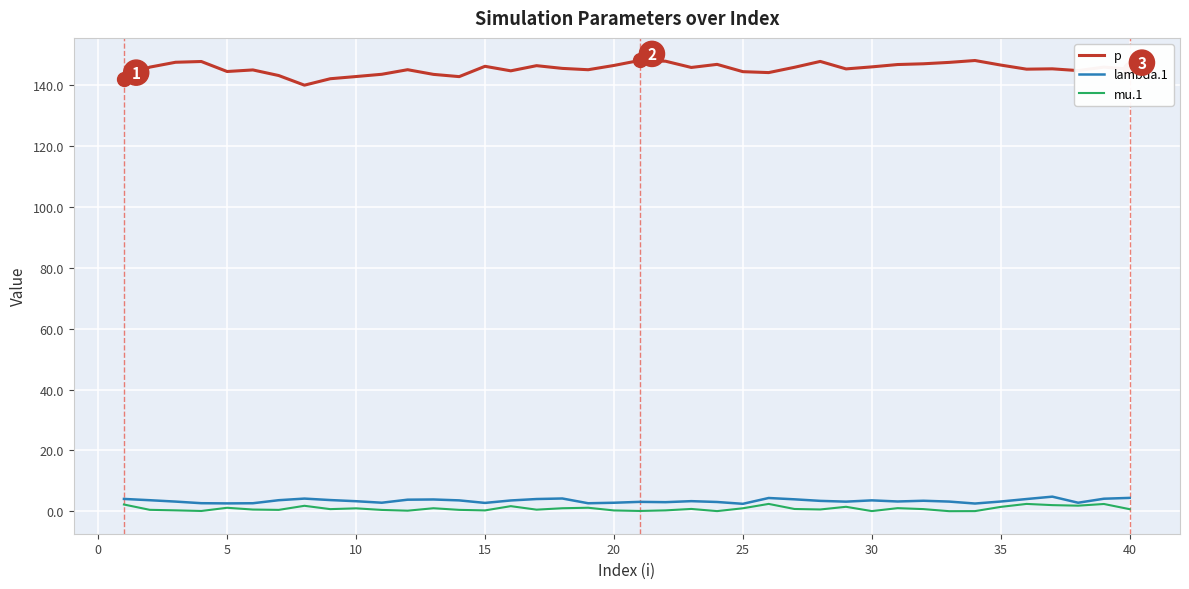

Which series has the largest range (max minus min)?

p